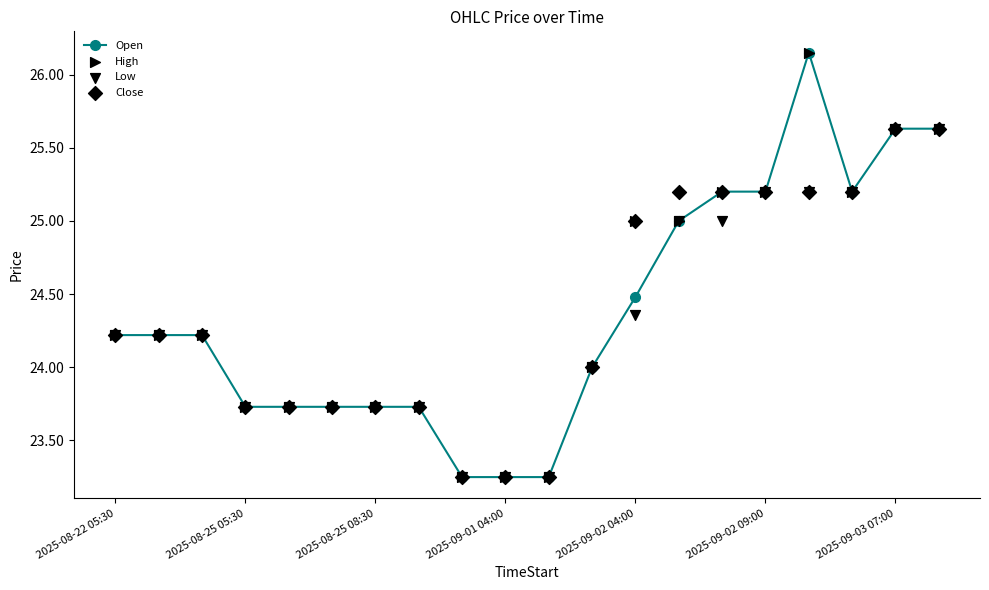

What is the total value across all series at 17?

100.8